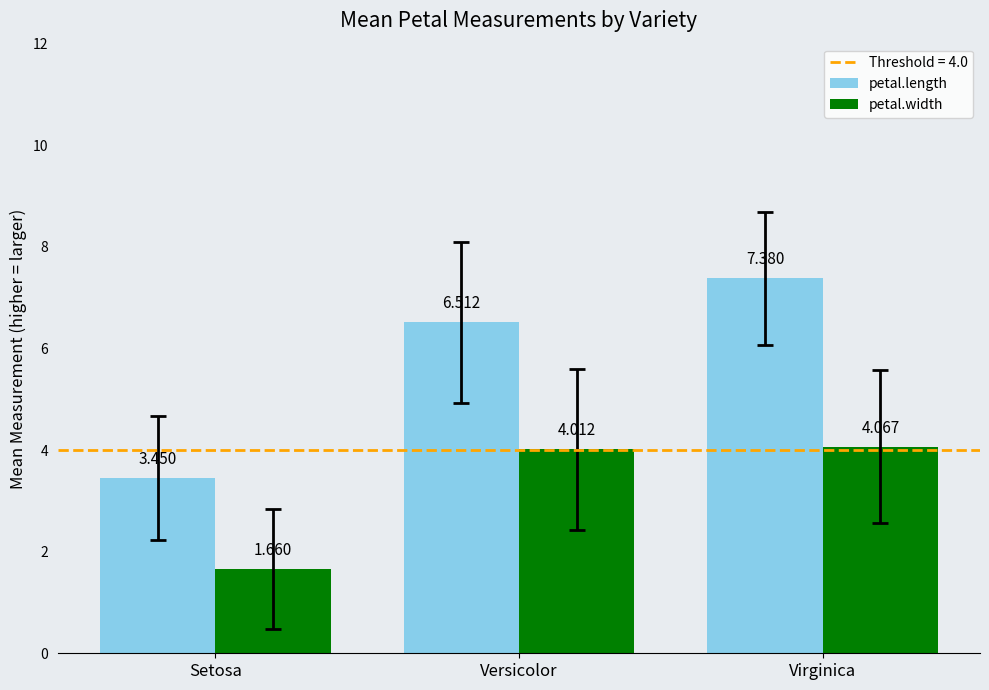

How many data points in petal.length are above 6?

2